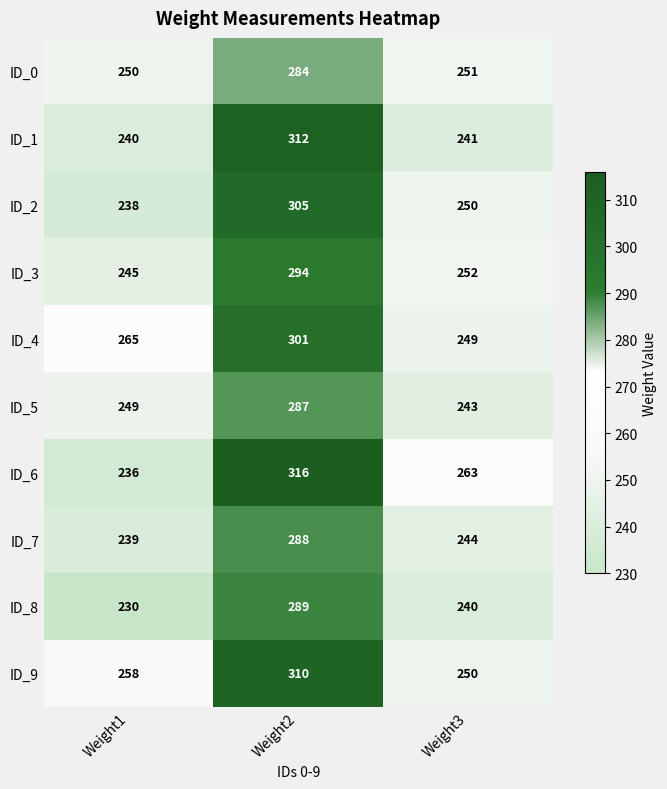

How many distinct data groups are displayed?

10